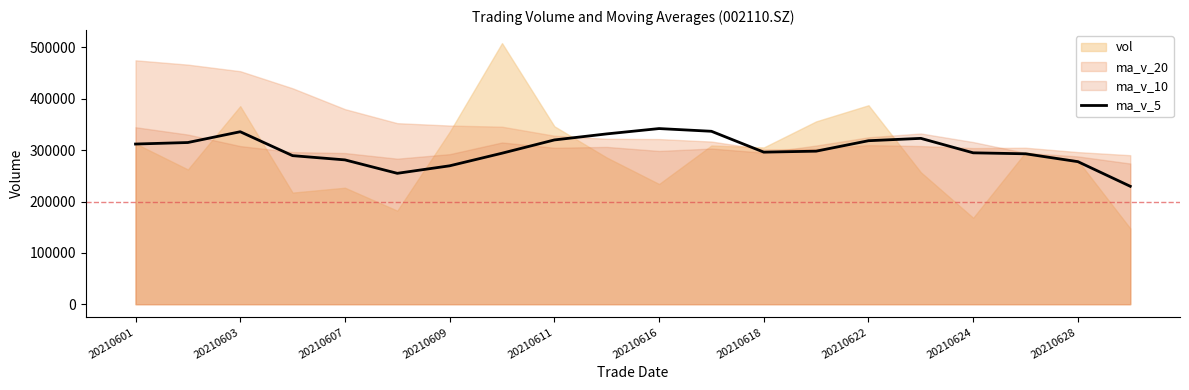

What is the sum of all values?

6012867.4